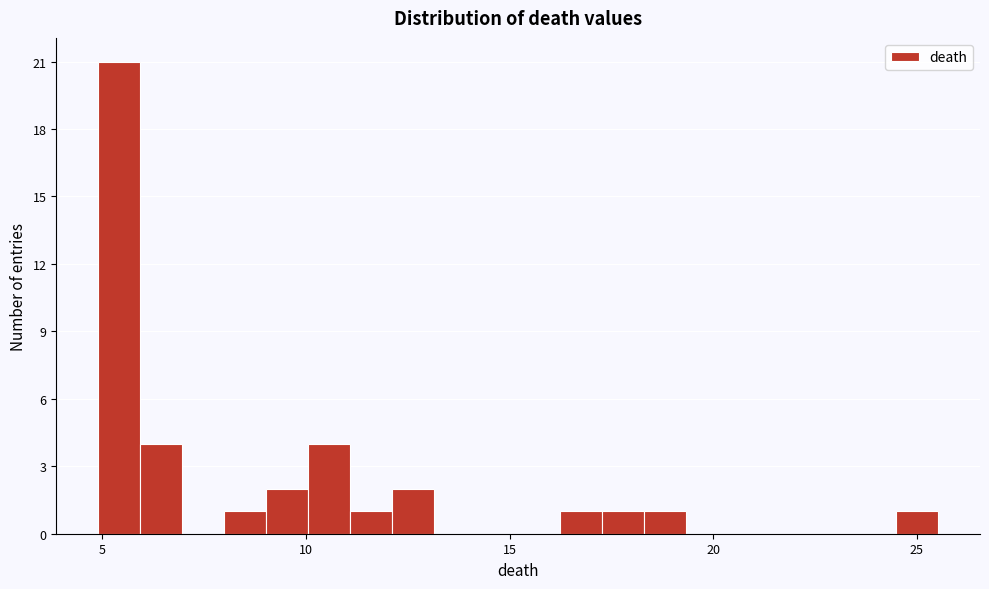

Around what value on the x-axis is the tallest bar? Give the approximate position of its centre, as read against the axis.

5.5